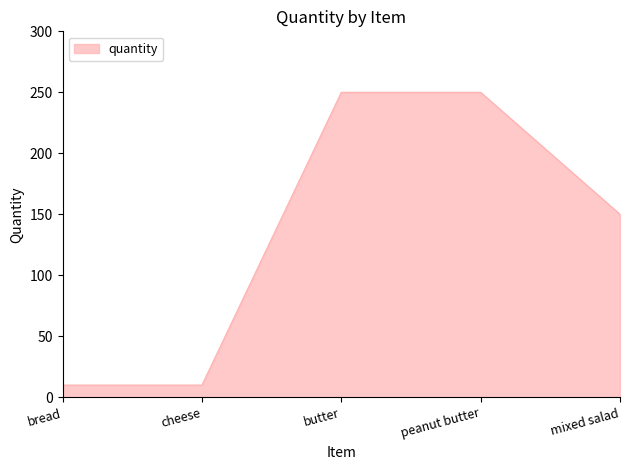

Count the number of categories in the chart.

5